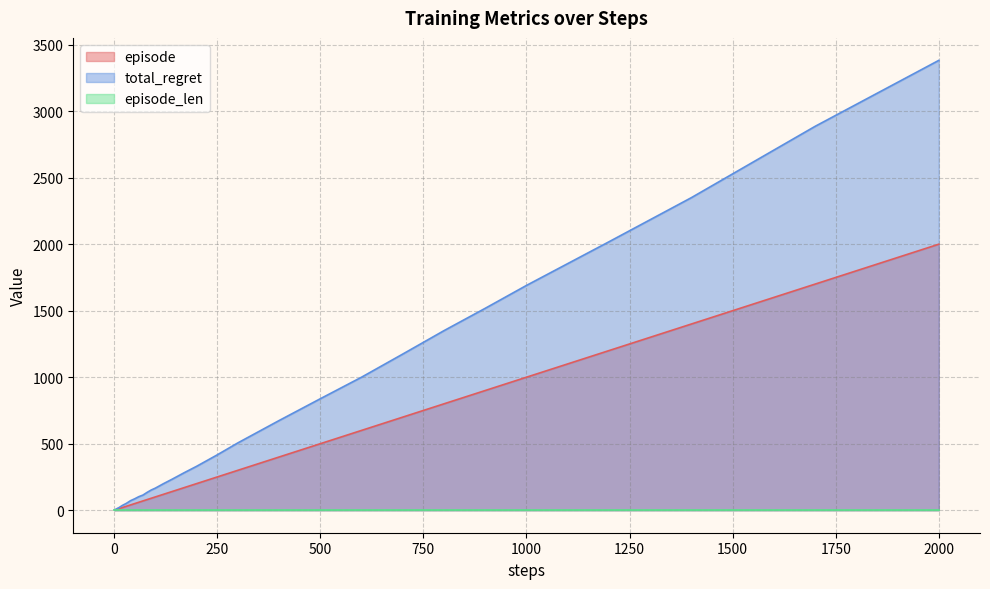

Which series has the largest range (max minus min)?

total_regret